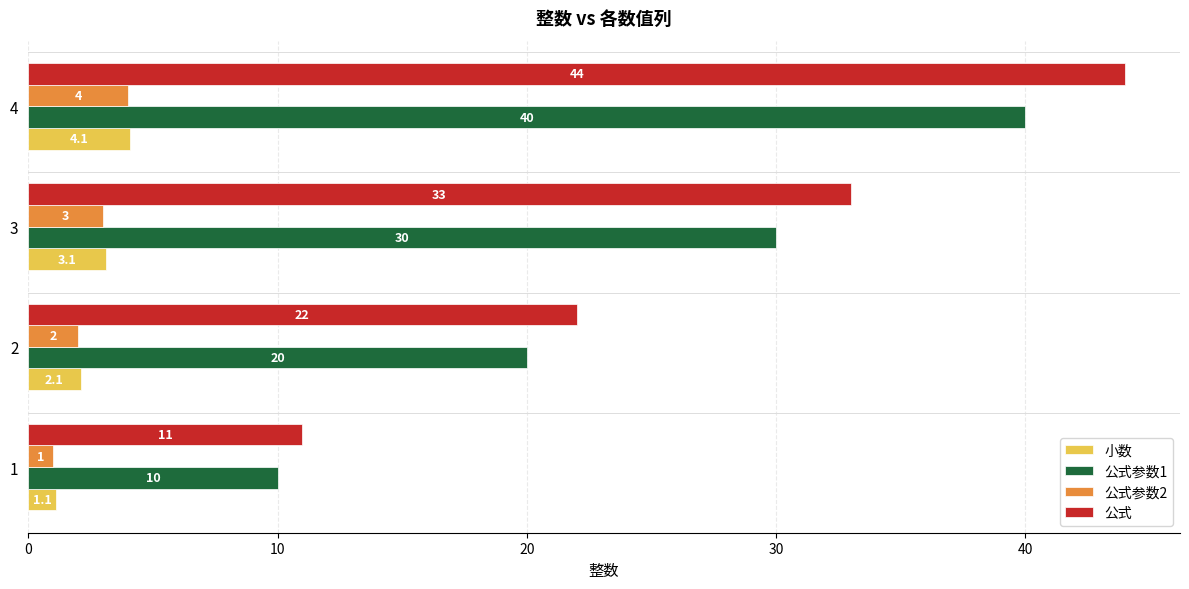

What are all the series names shown in the legend?

小数, 公式参数1, 公式参数2, 公式